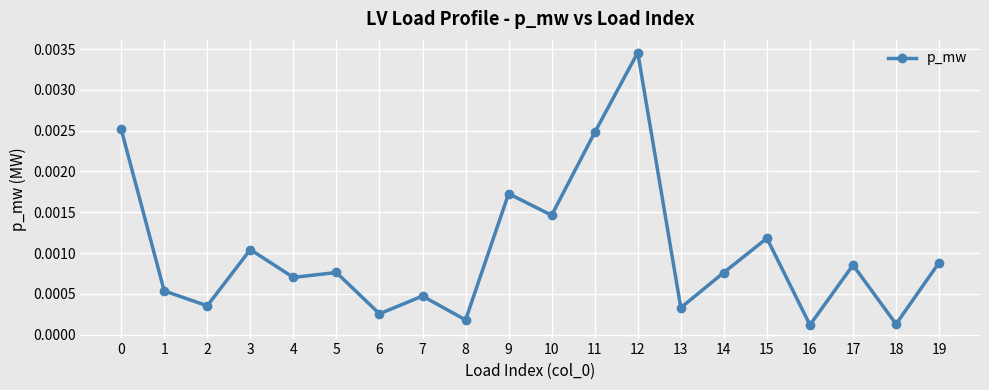

Which has a higher value, 9 or 2?

9